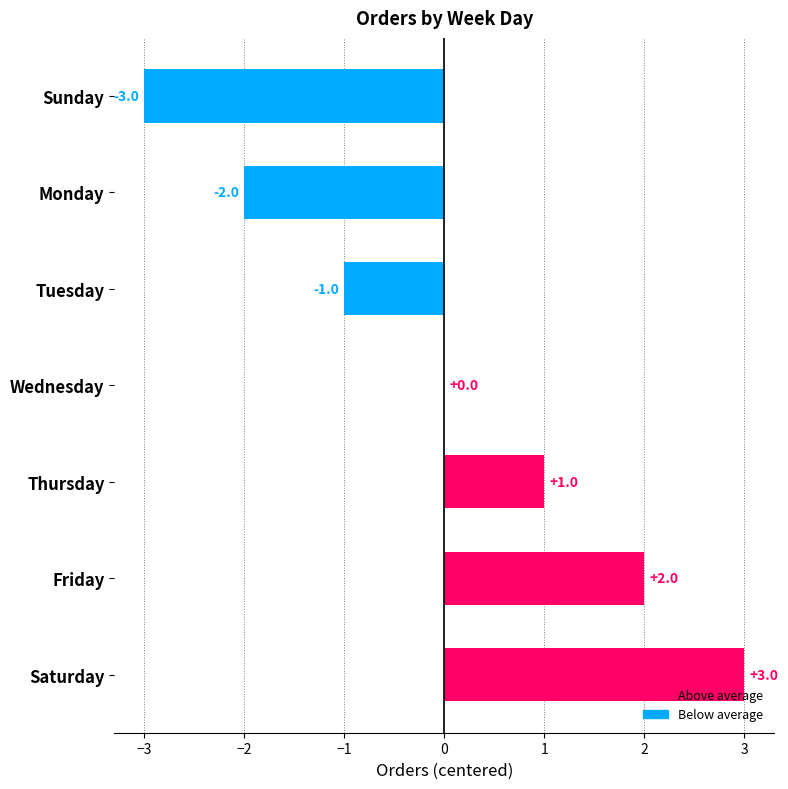

Are the bars horizontal?

Yes